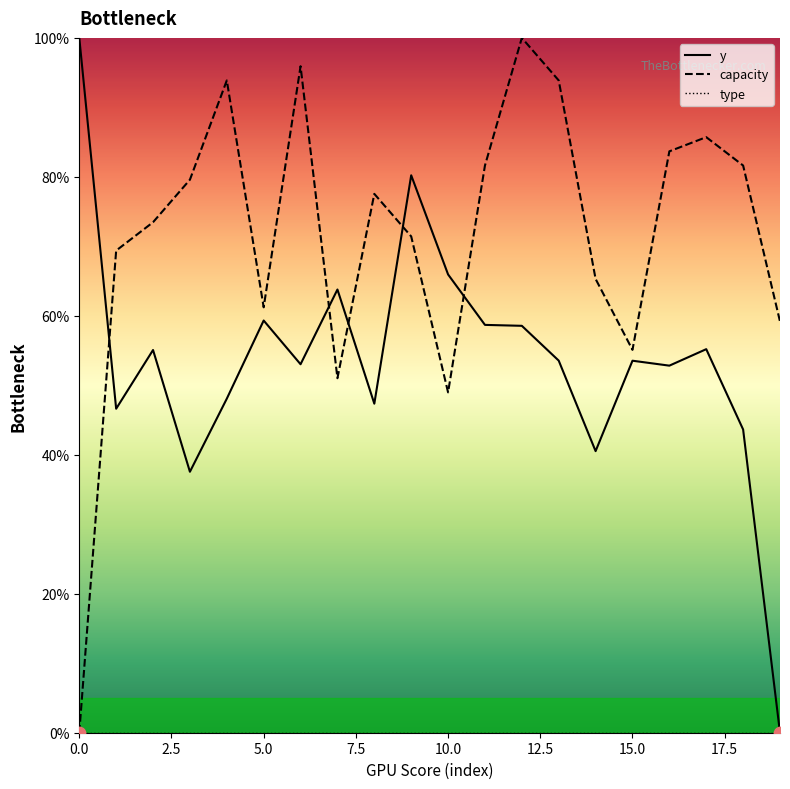

What are all the series names shown in the legend?

y, capacity, type